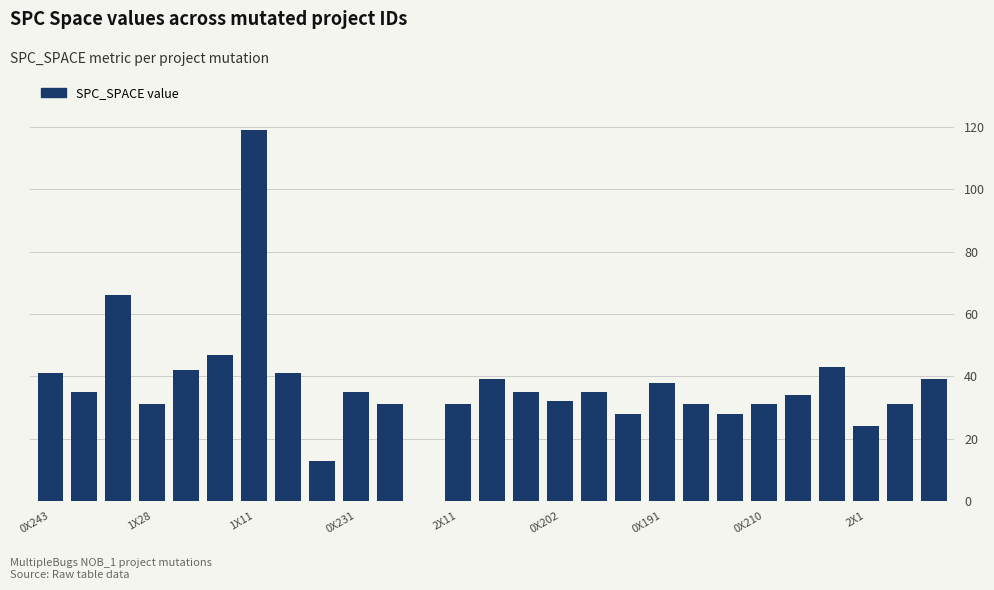

Reading left to right, what are all the values shown in this chart?

41	35	66	31	42	47	119	41	13	35	31	0	31	39	35	32	35	28	38	31	28	31	34	43	24	31	39